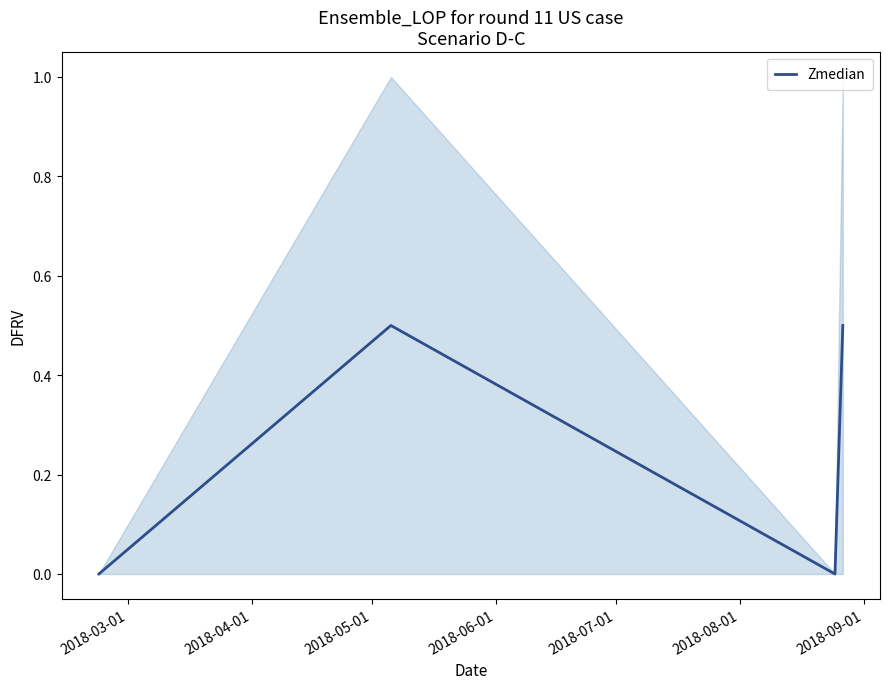

In Zmedian, how many points are higher than both neighbors (excluding endpoints)?

1